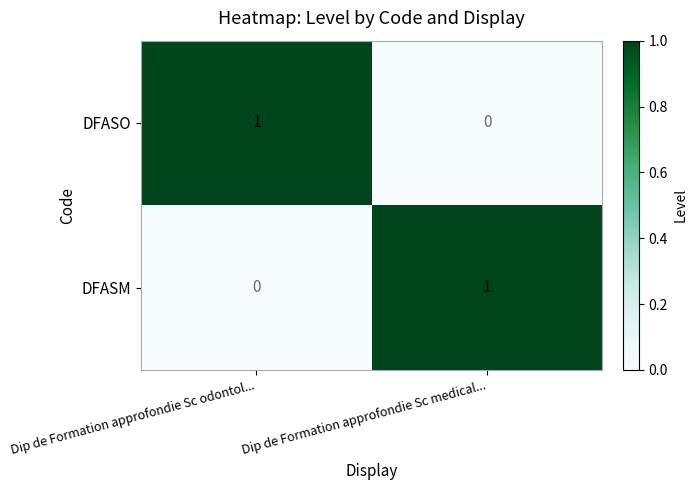

At how many categories does at least one series exceed 0?

2